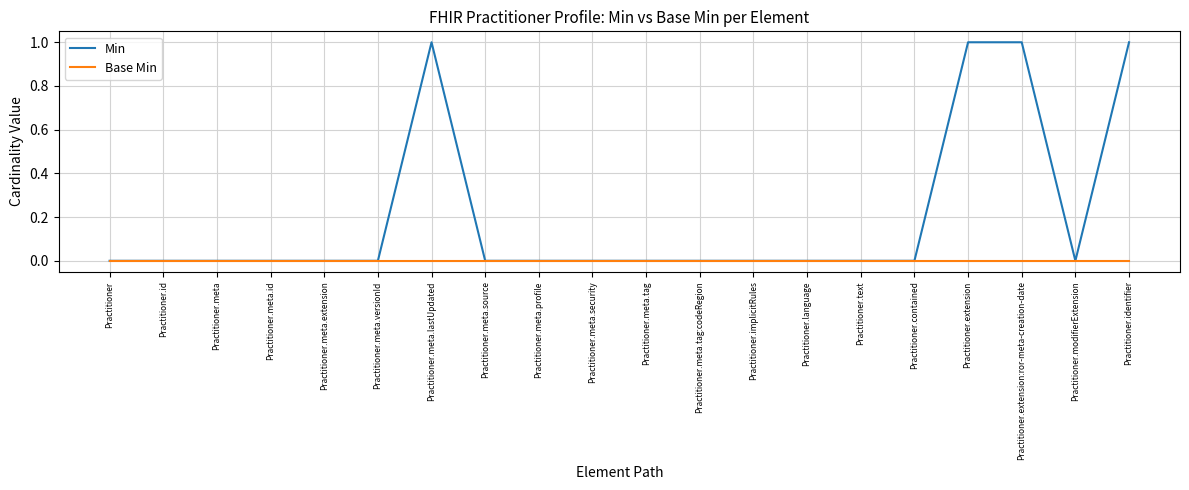

Rank the series by their average value, from highest to lowest.

Min, Base Min